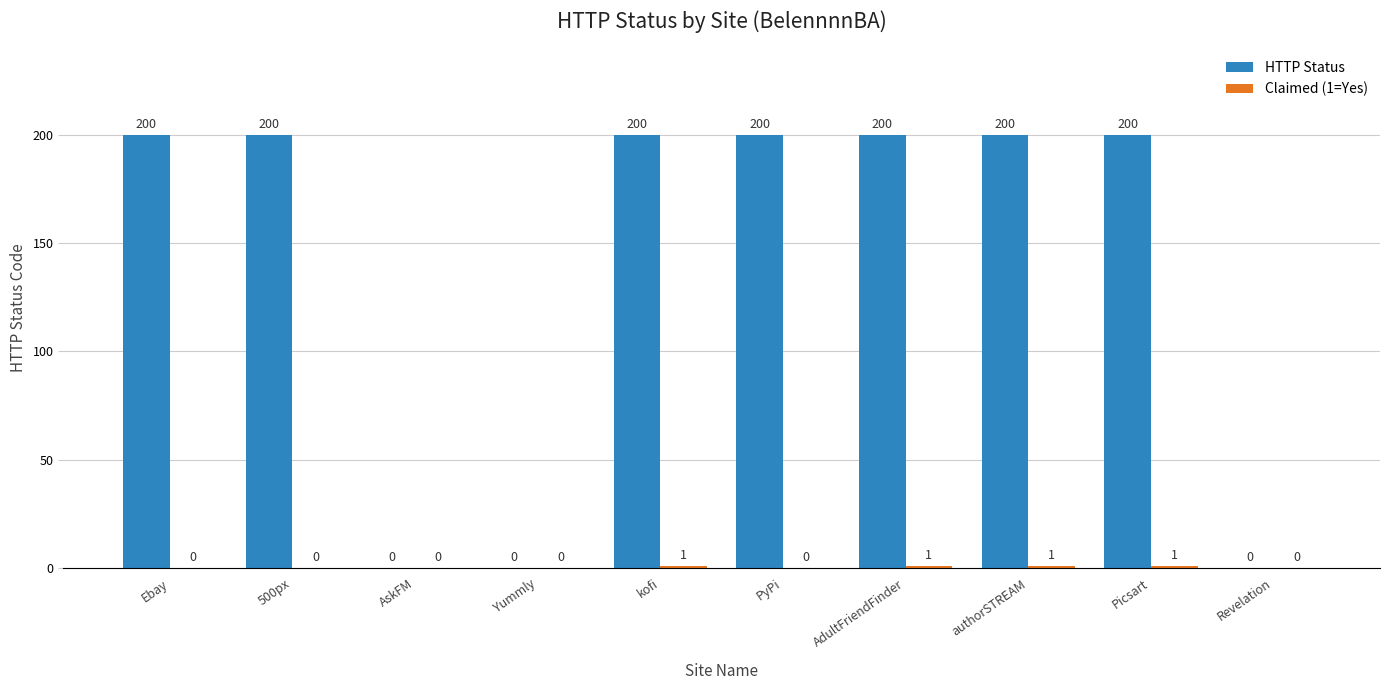

Which series has the largest total across all categories?

HTTP Status